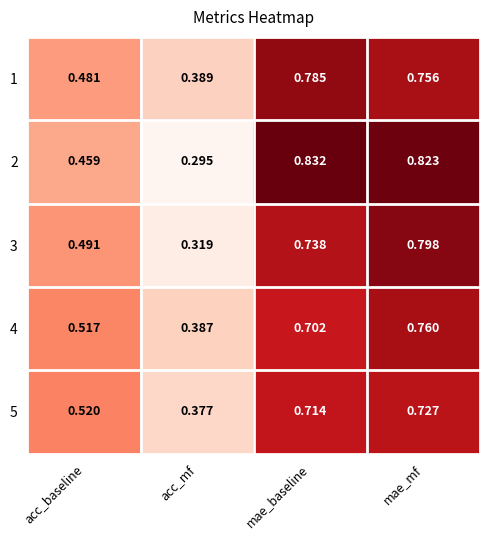

List the labels in order of 1 value, smallest first.

acc_mf, acc_baseline, mae_mf, mae_baseline